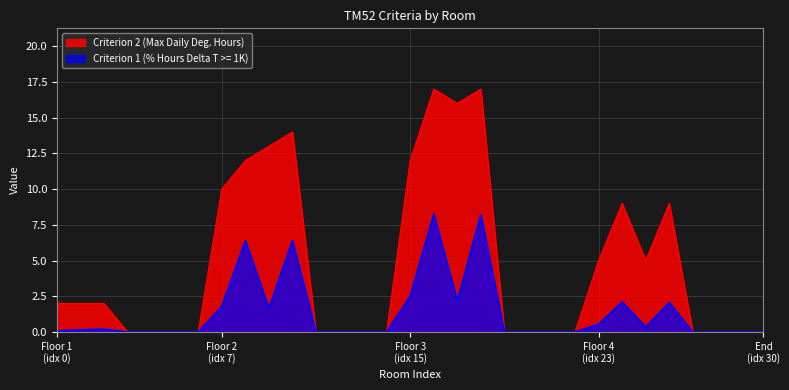

What is the approximate value of Criterion 1 (% Hours Delta T >= 1K) at 8?

6.4